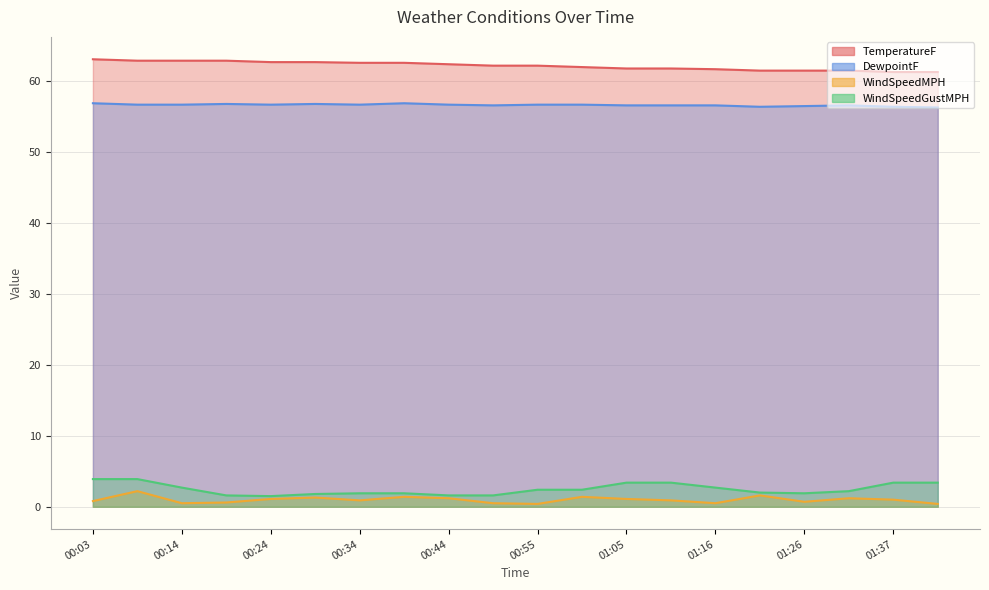

Rank the series by their maximum value, from highest to lowest.

TemperatureF, DewpointF, WindSpeedGustMPH, WindSpeedMPH